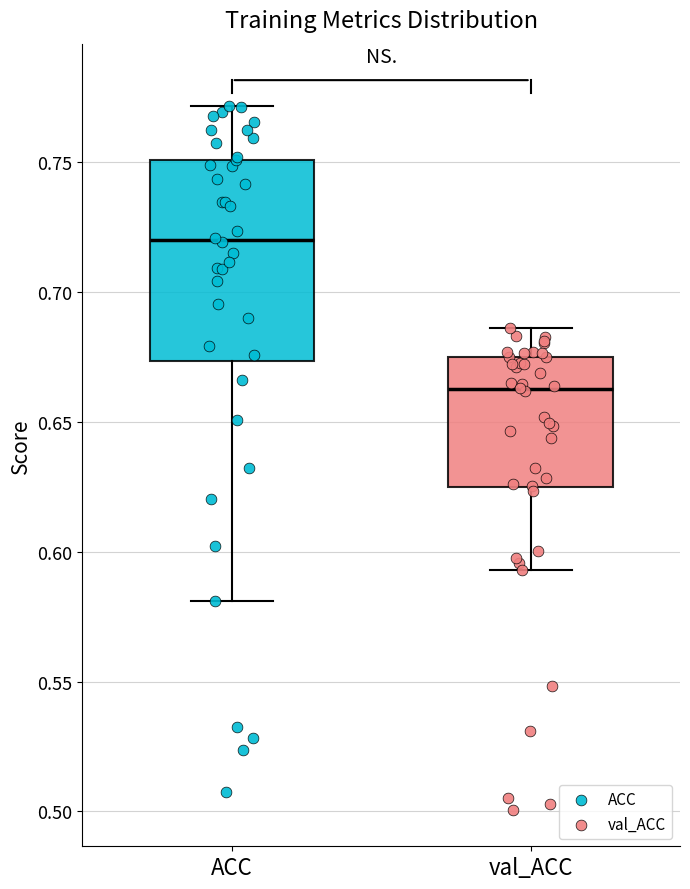

Where does the lower whisker of the box for val_ACC end on the y-axis? The values are not printed on the chart, so give them approximately, as read against the axis.

0.595